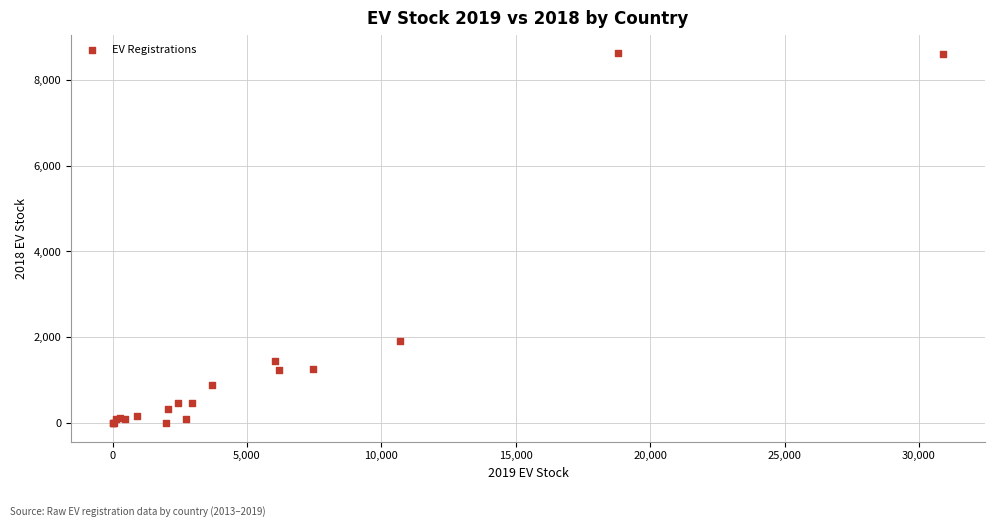

What Y value in the scatter plot is closest to 4307?

1905